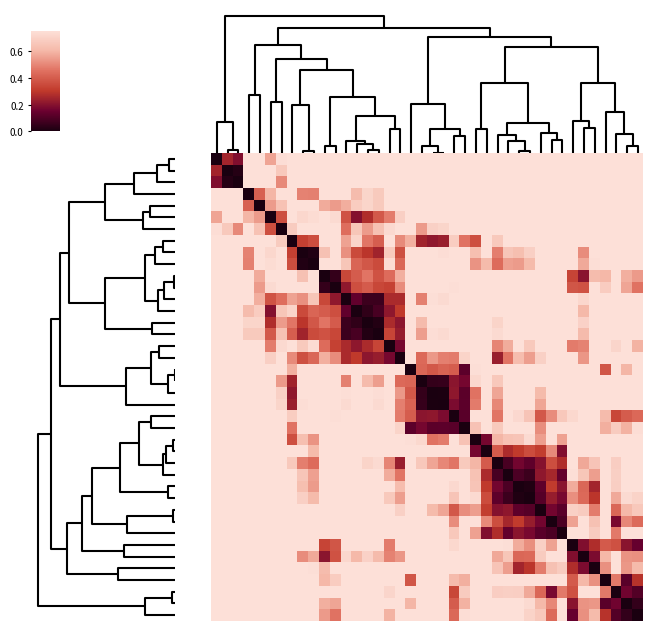

At which category is the sum across all series the highest?

9